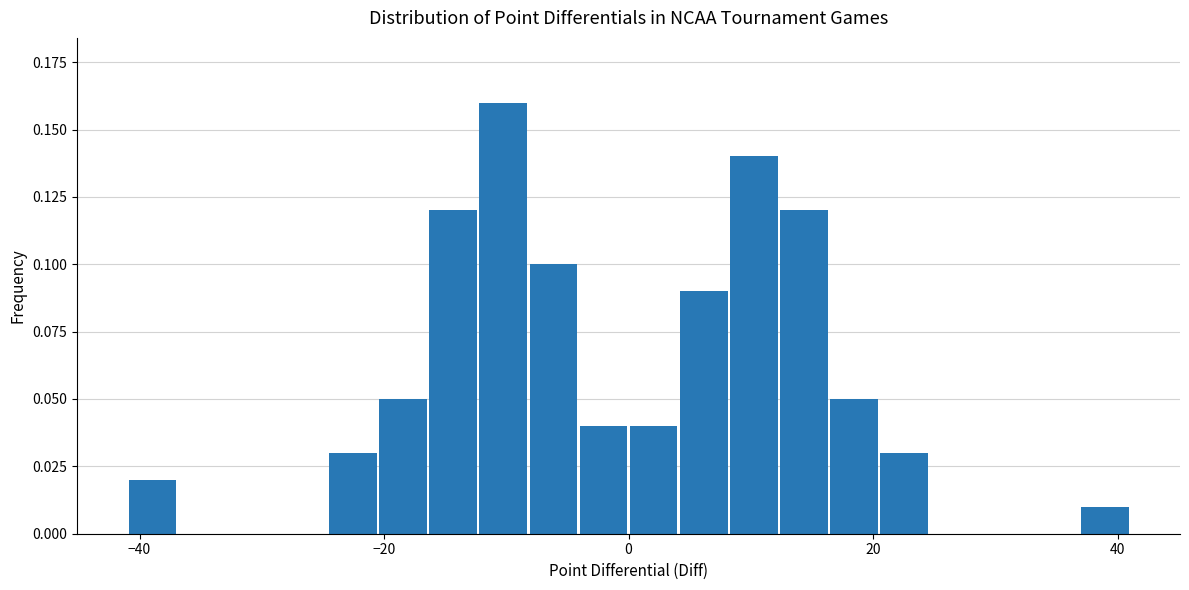

Around what value on the x-axis is the tallest bar? Give the approximate position of its centre, as read against the axis.

-10